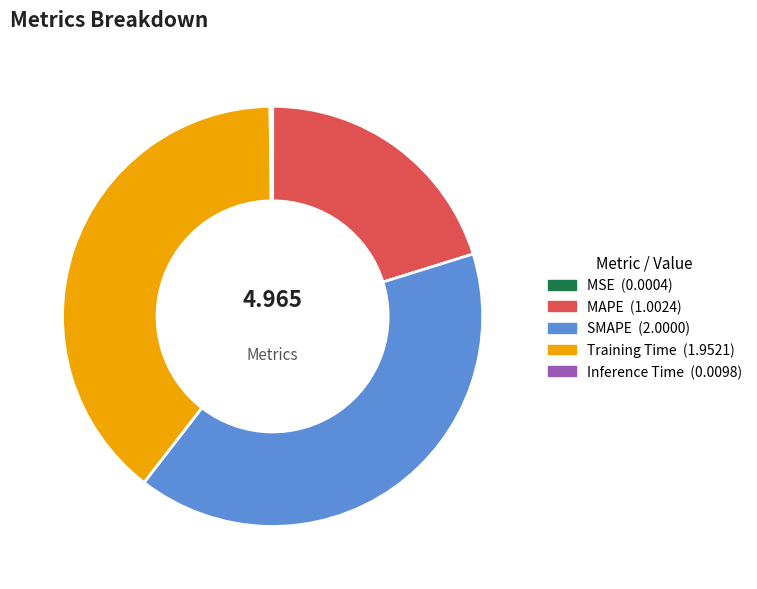

Which category has the biggest portion of the pie?

SMAPE